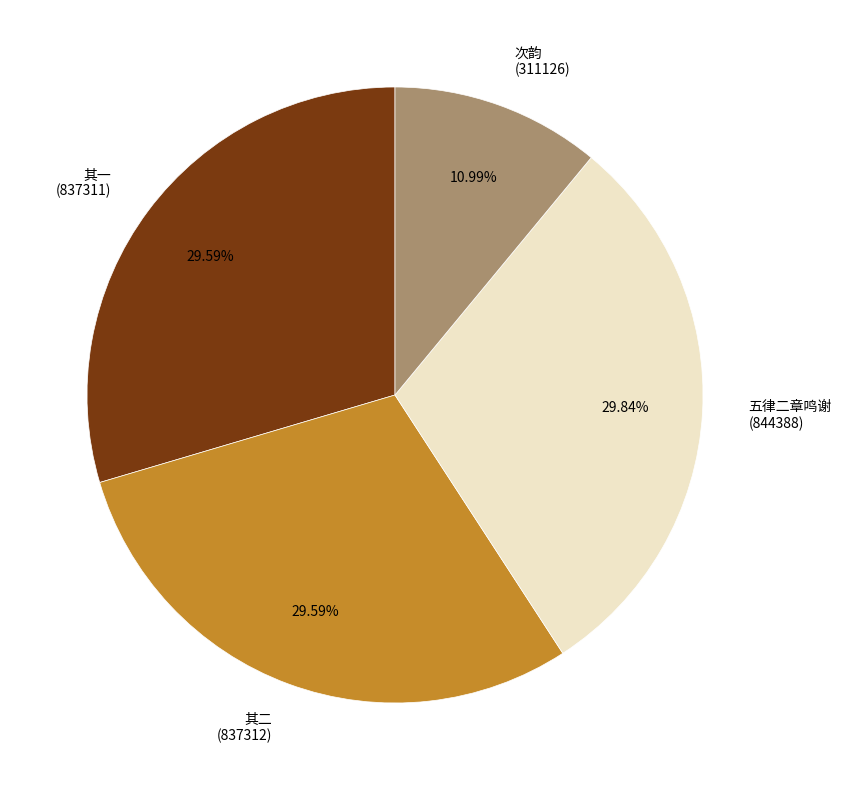

Do 其二 (837312) and 其一 (837311) together represent more than half of the pie?

Yes